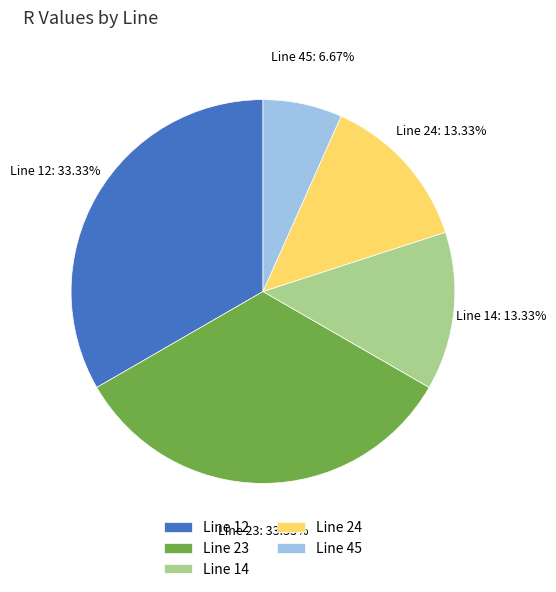

Between Line 24 and Line 23, which is larger?

Line 23